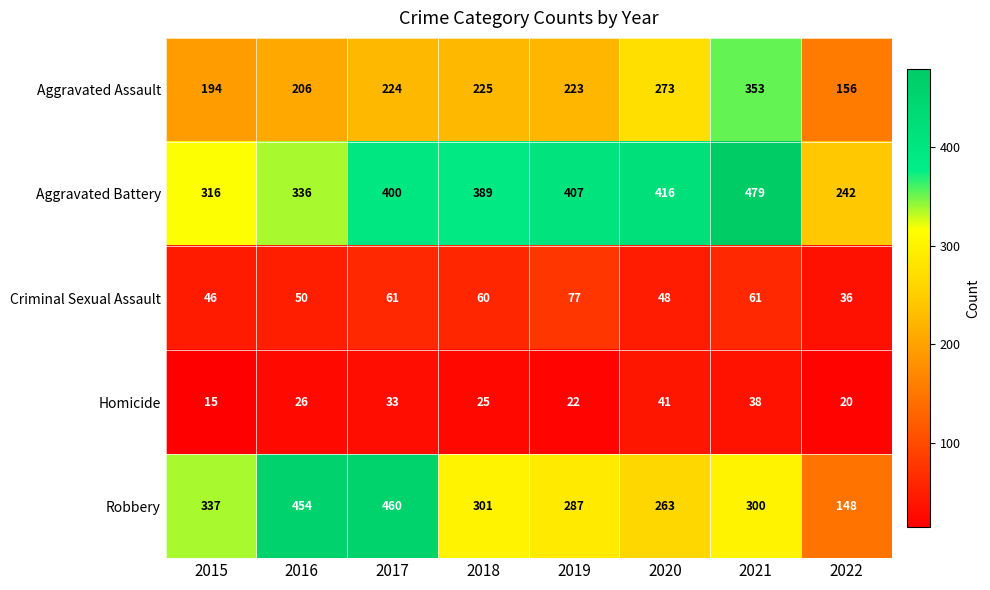

Which label corresponds to the smallest value in the chart?

2015